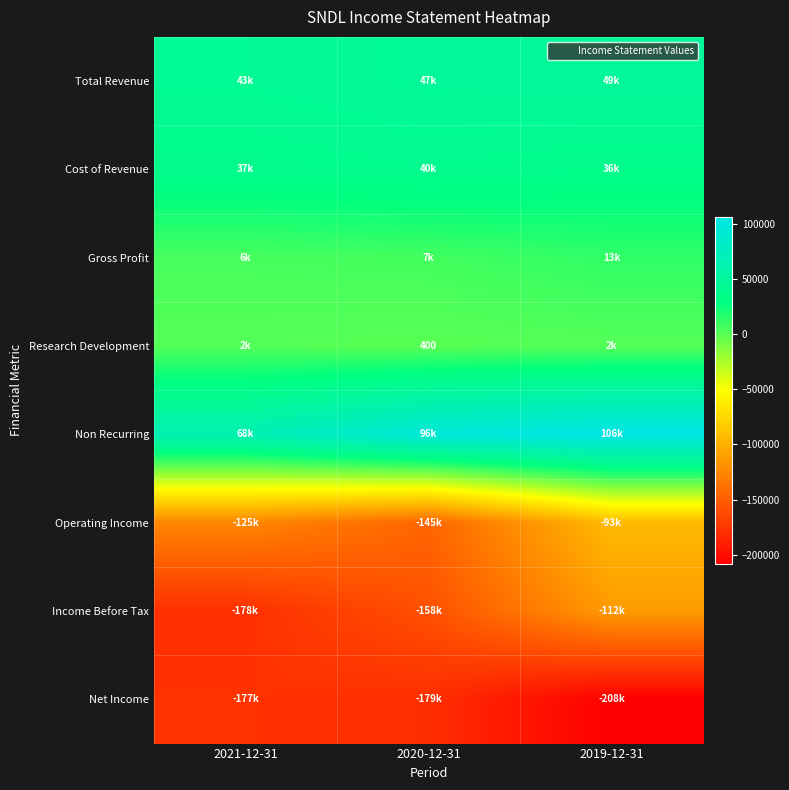

Between 2019-12-31 and 2021-12-31, which is larger?

2019-12-31